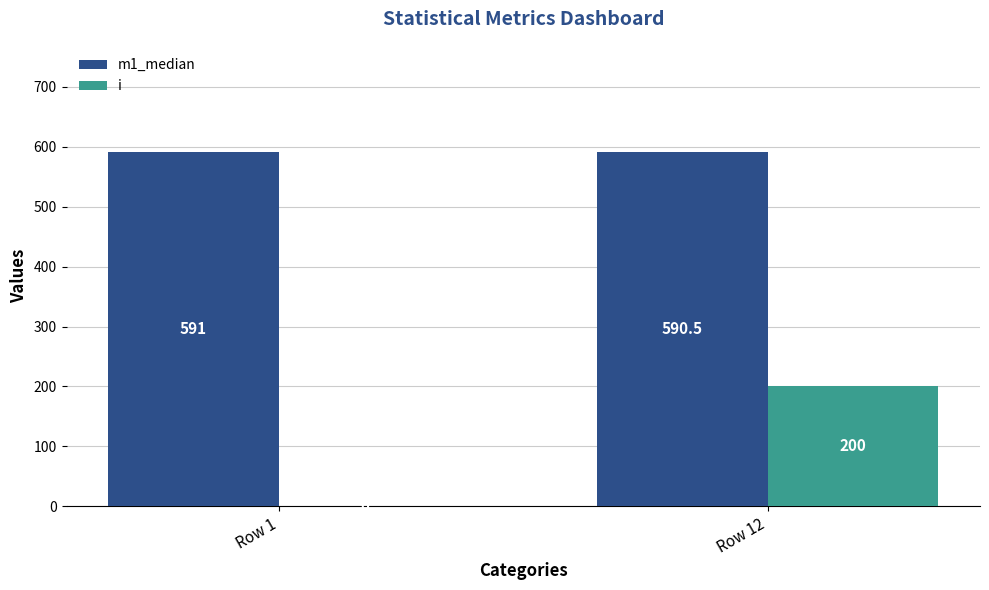

Does the chart contain stacked bars?

No